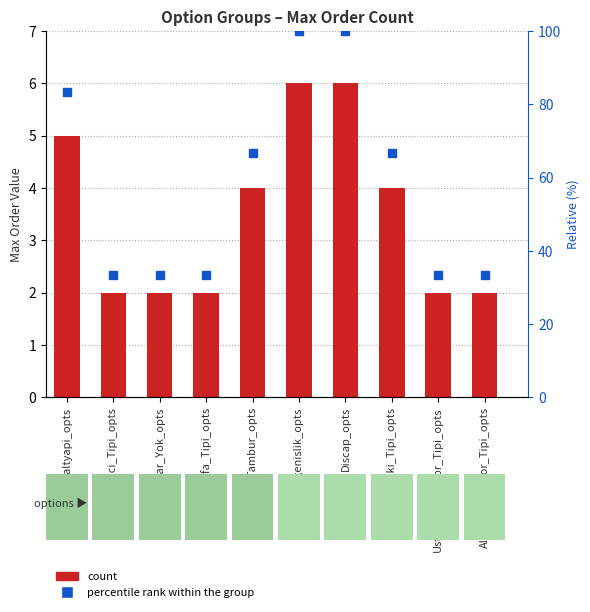

What is the minimum value shown in the chart?

2.0